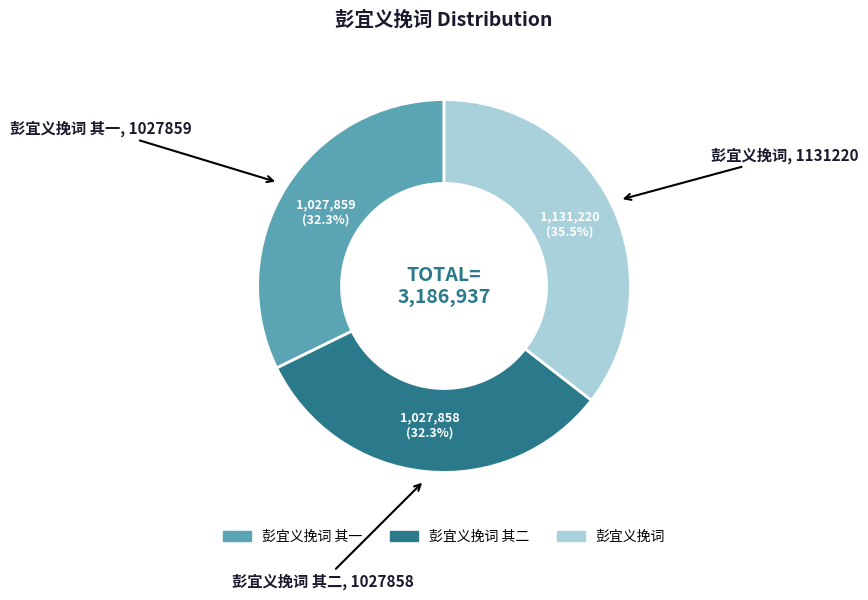

Does any single category account for the majority?

No